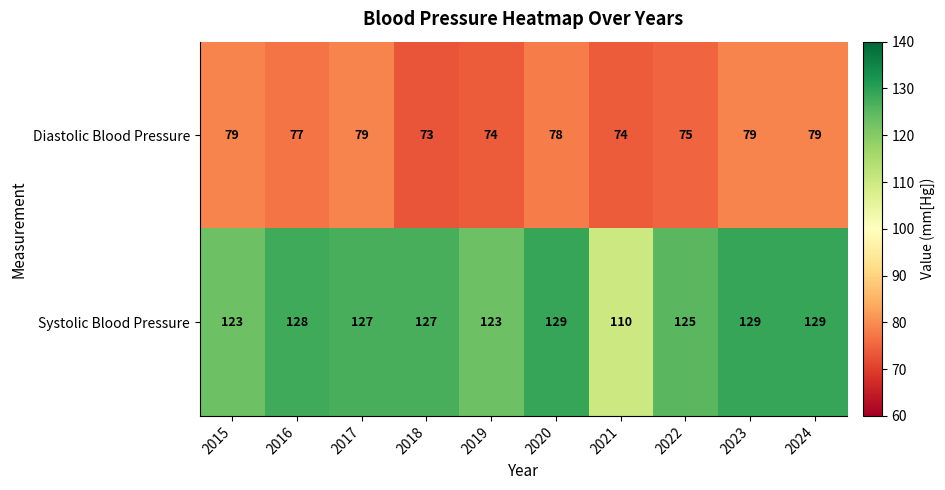

What is the total value across all series at 2016?

205